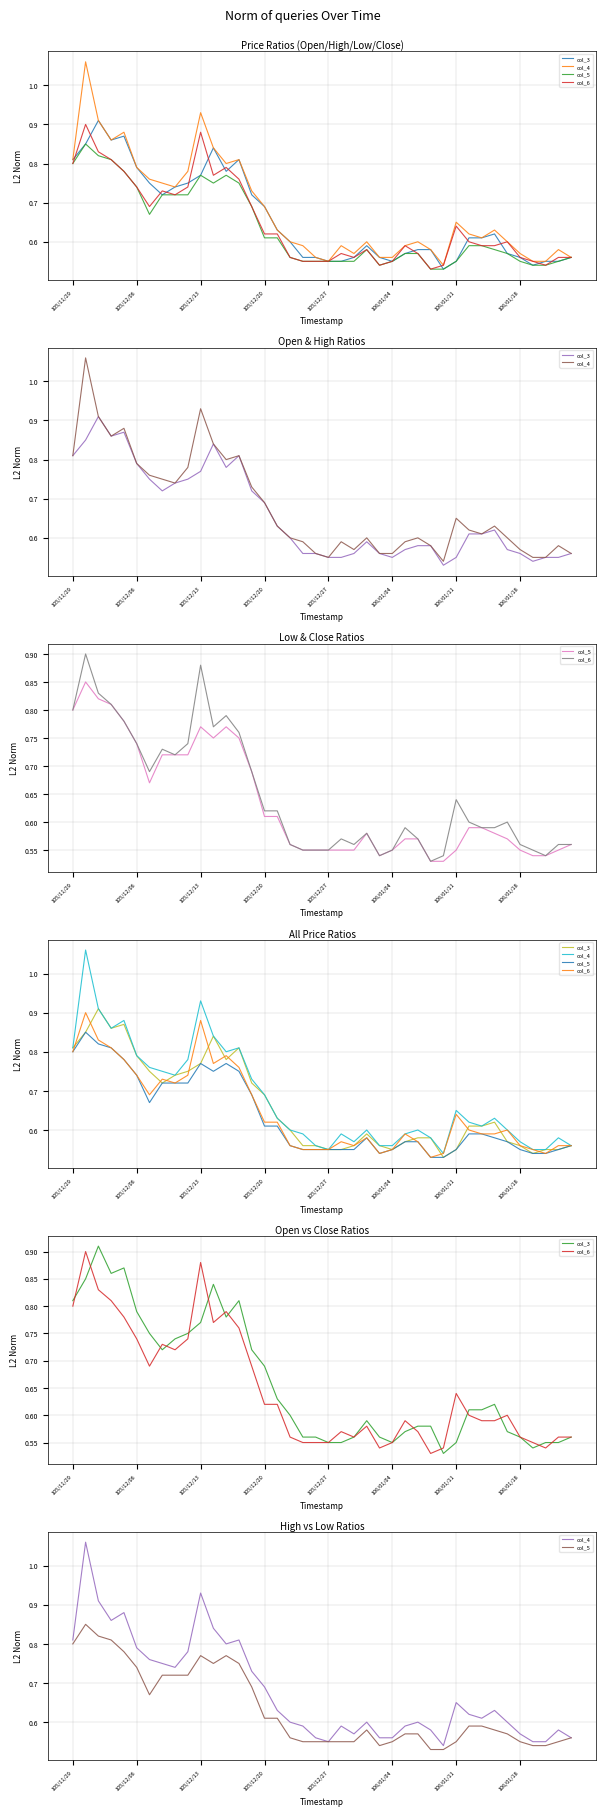

What is the difference between the col_5 values at 8 and 25?

0.2